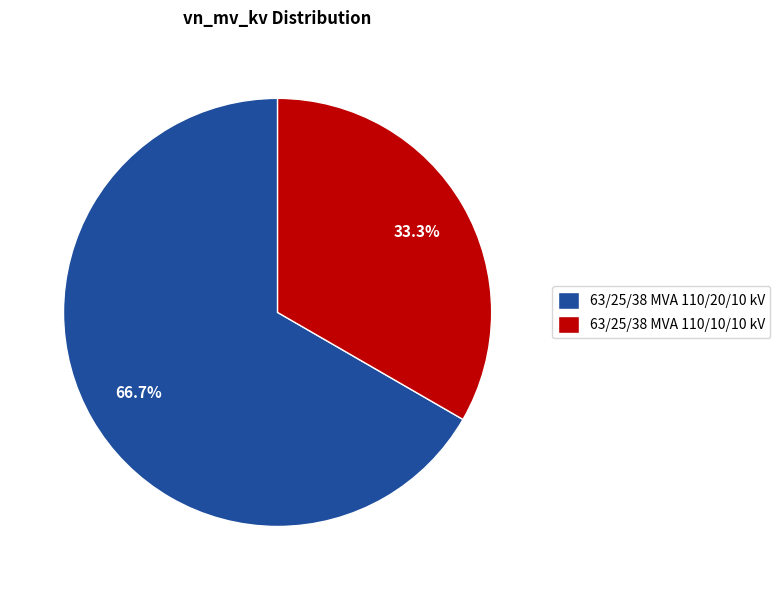

Rank the categories by value from highest to lowest.

63/25/38 MVA 110/20/10 kV, 63/25/38 MVA 110/10/10 kV